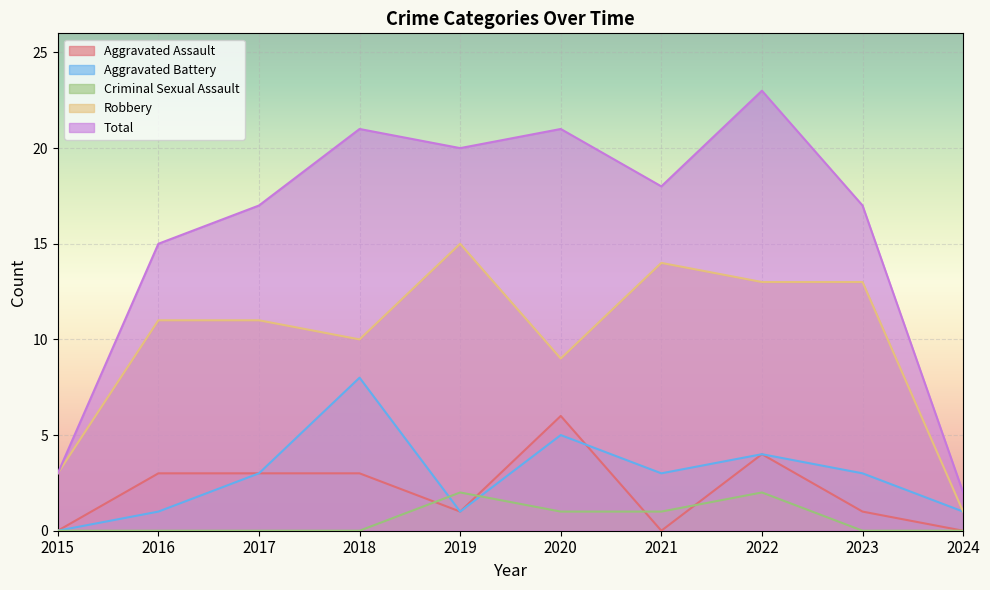

Read the Robbery value at 2019.

15